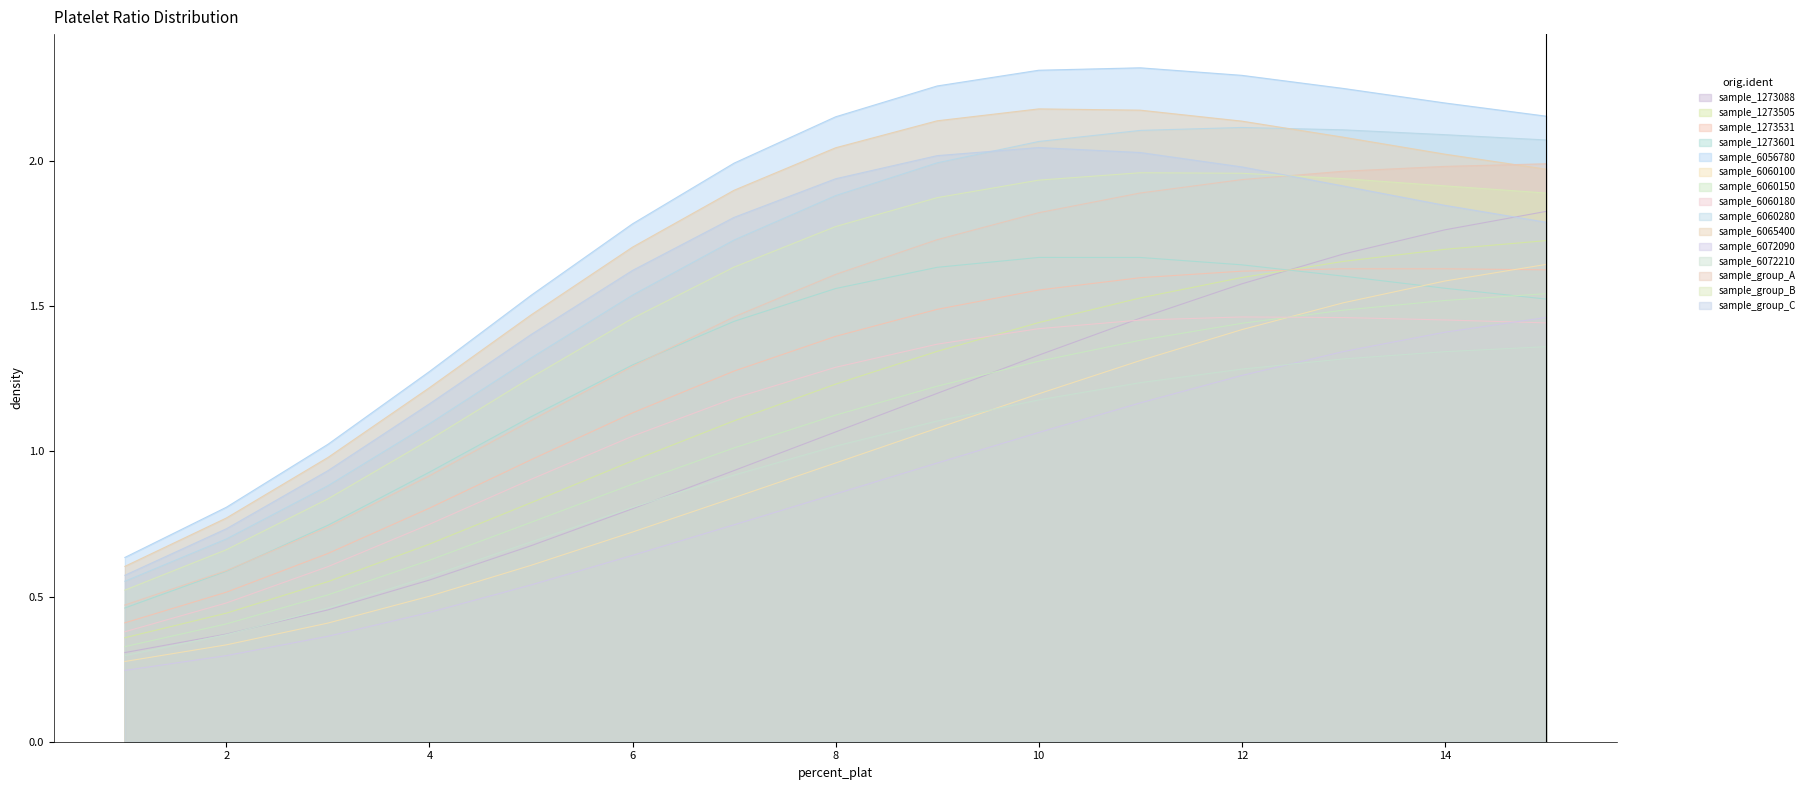

At which category does the chart reach its peak across all series?

15